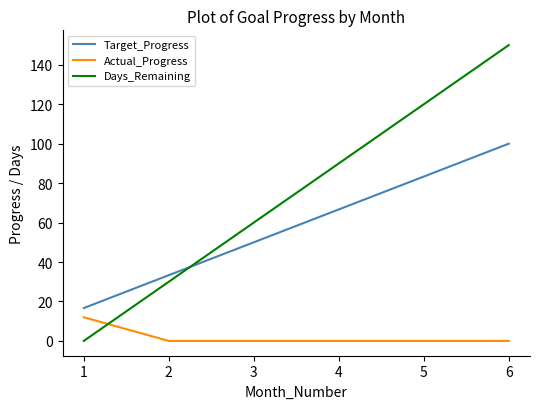

What is the spread (max minus min) of values at 1?

16.7